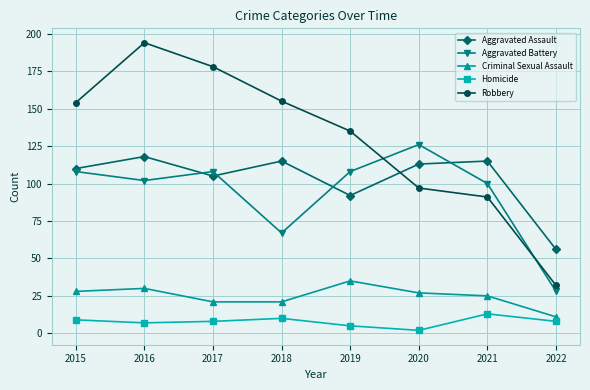

True or false: Aggravated Assault has more than 1 points higher than both neighbors.

True